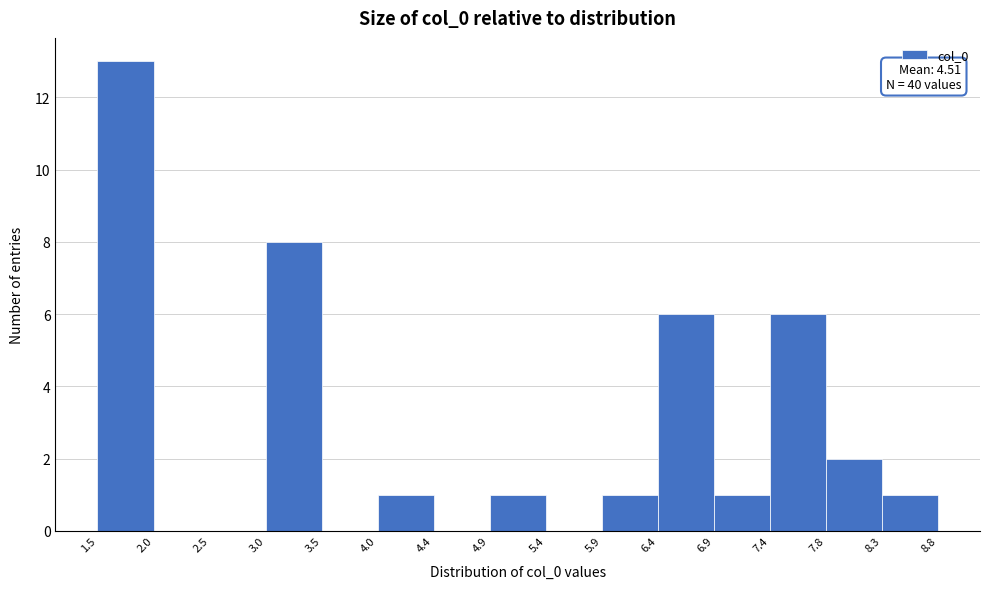

Over which range of the x-axis is the bar tallest?

1.5 to 2.0